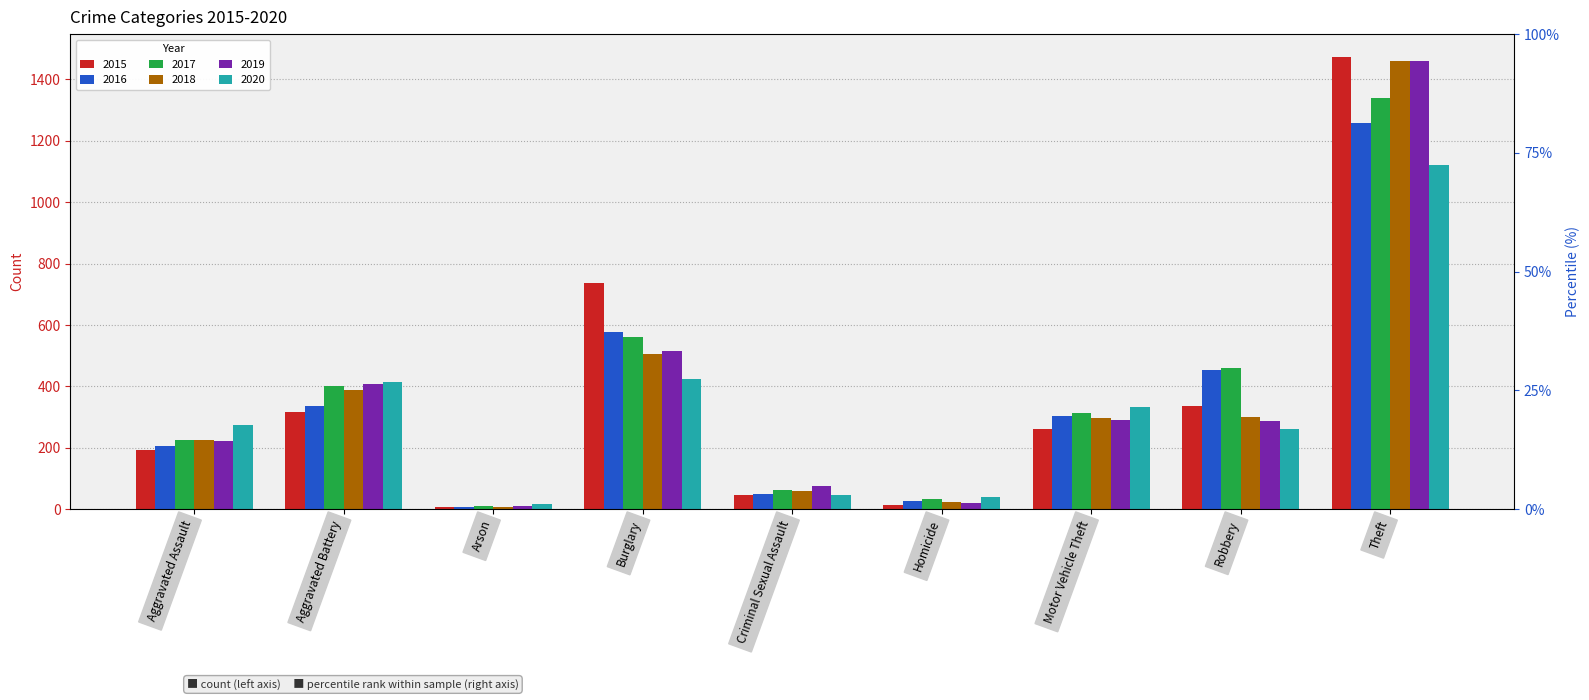

Rank the series by their maximum value, from lowest to highest.

2020, 2016, 2017, 2019, 2018, 2015